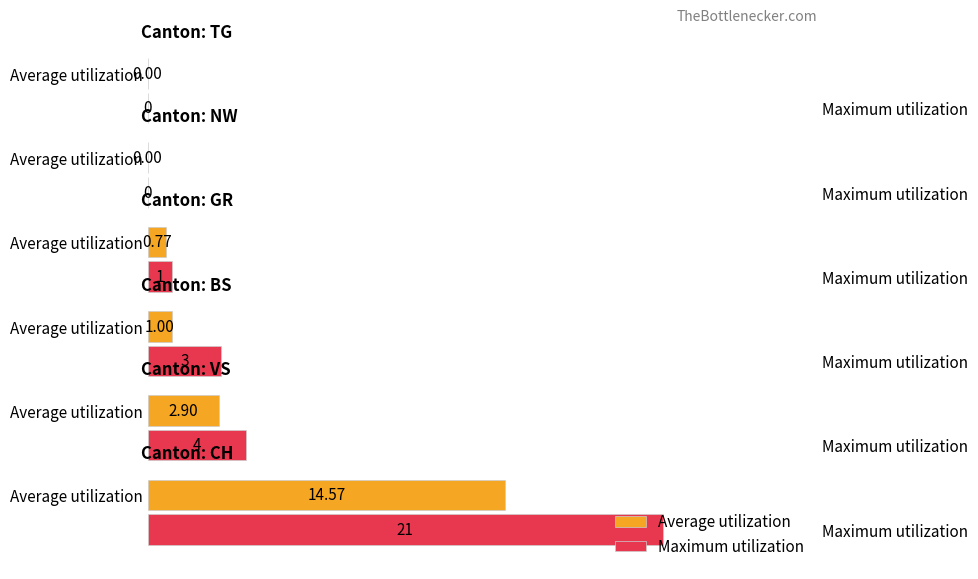

How many bars are there in each group?

2